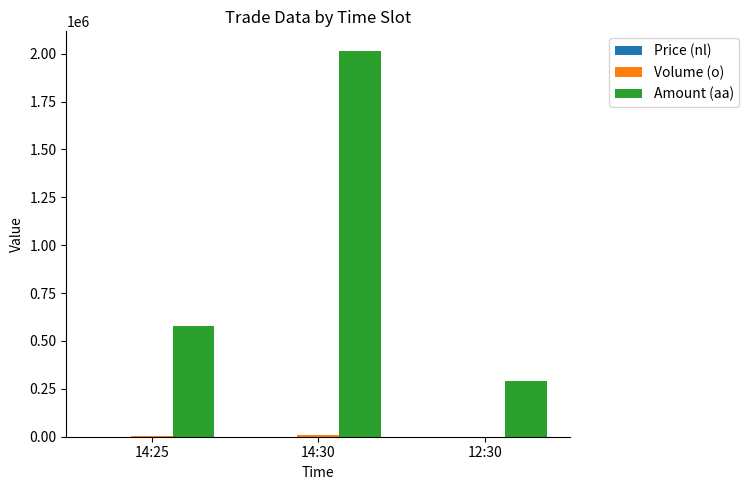

Between 14:30 and 12:30, which series saw the biggest shift?

Amount (aa)